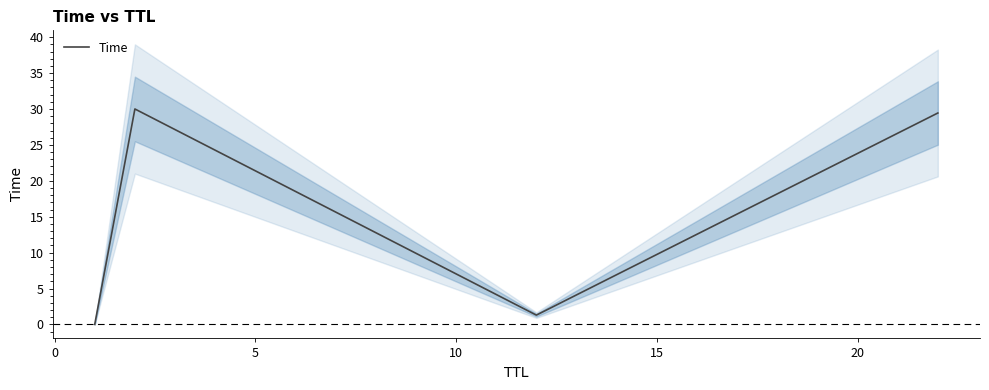

Reading left to right, transcribe all the data shown in this chart.

0.0	30.0	1.3	29.4